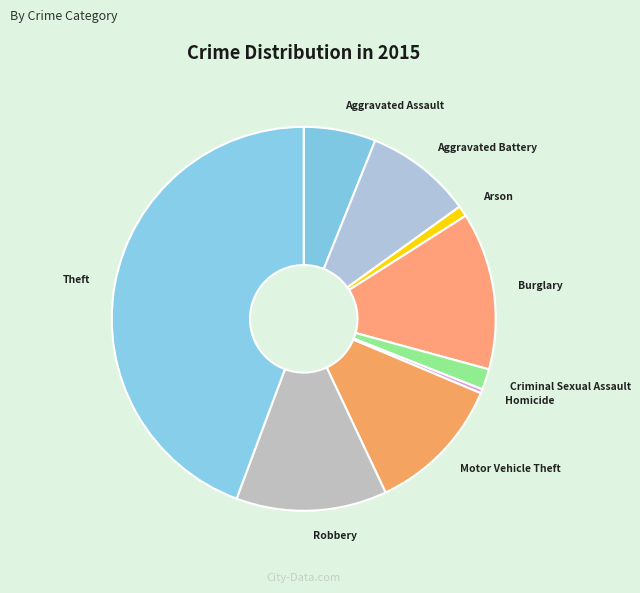

Rank the categories by value from lowest to highest.

Homicide, Arson, Criminal Sexual Assault, Aggravated Assault, Aggravated Battery, Motor Vehicle Theft, Robbery, Burglary, Theft